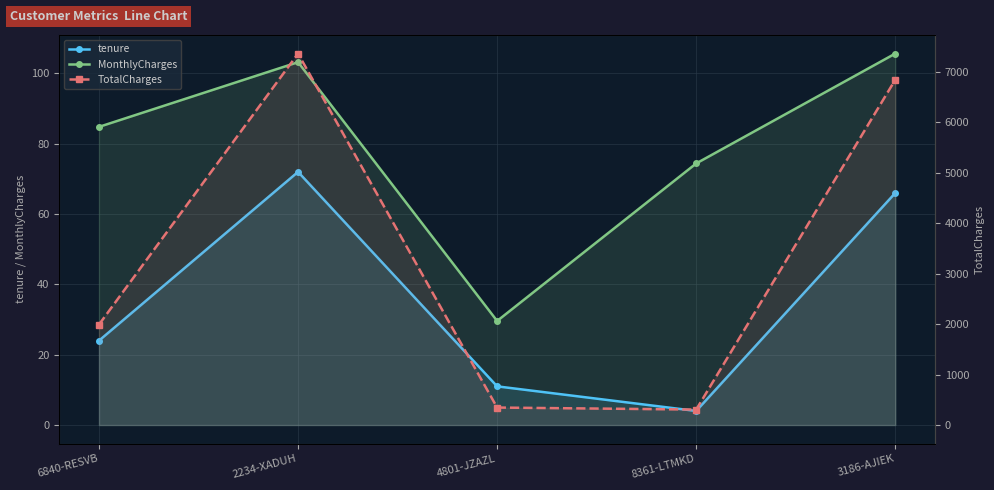

True or false: tenure has more than 0 interior local peaks.

True